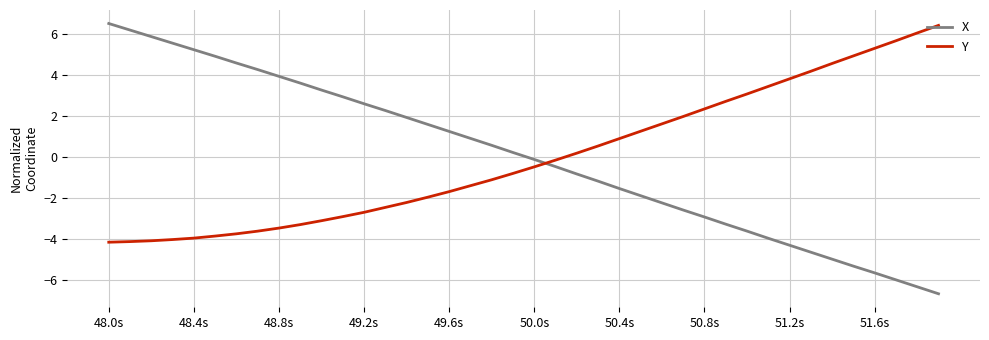

What is the difference between the maximum and minimum values in the X series?

13.2